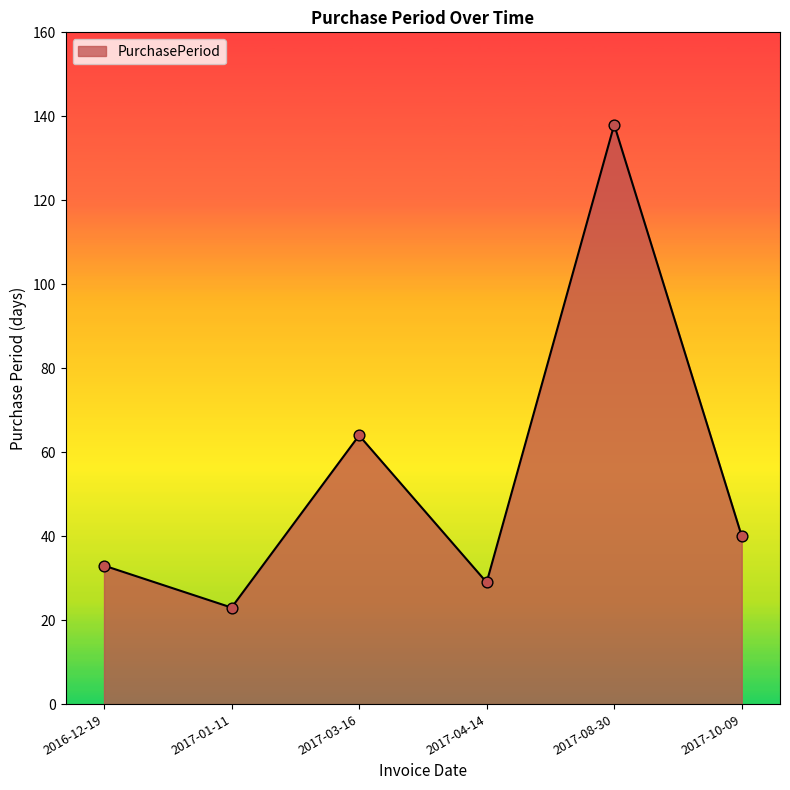

What is the change in value from 2017-04-14 to 2017-10-09?

+11